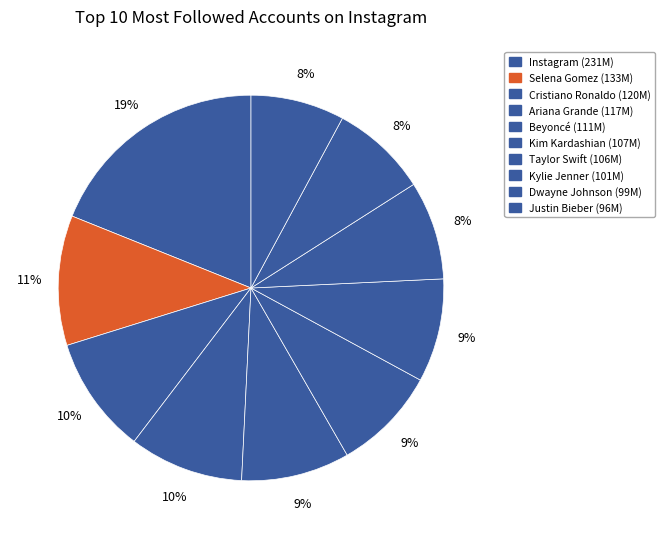

Combined, what portion of the pie is Justin Bieber and Beyoncé?

17.0%